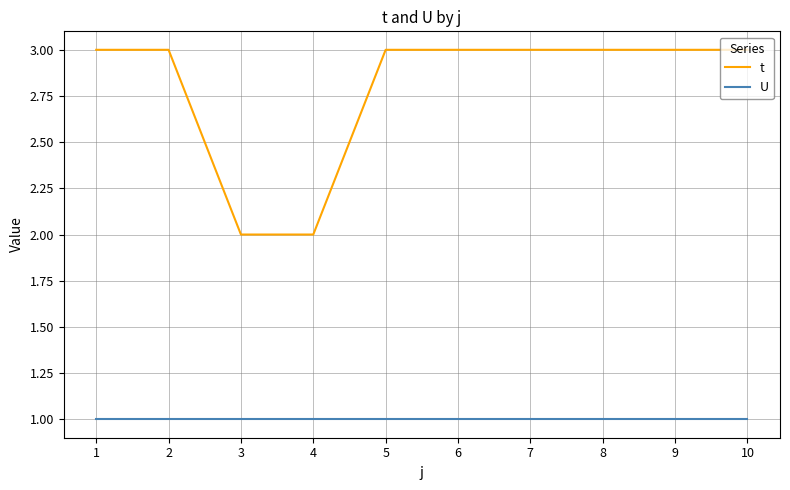

Is it true that t equals 2 at 8?

False